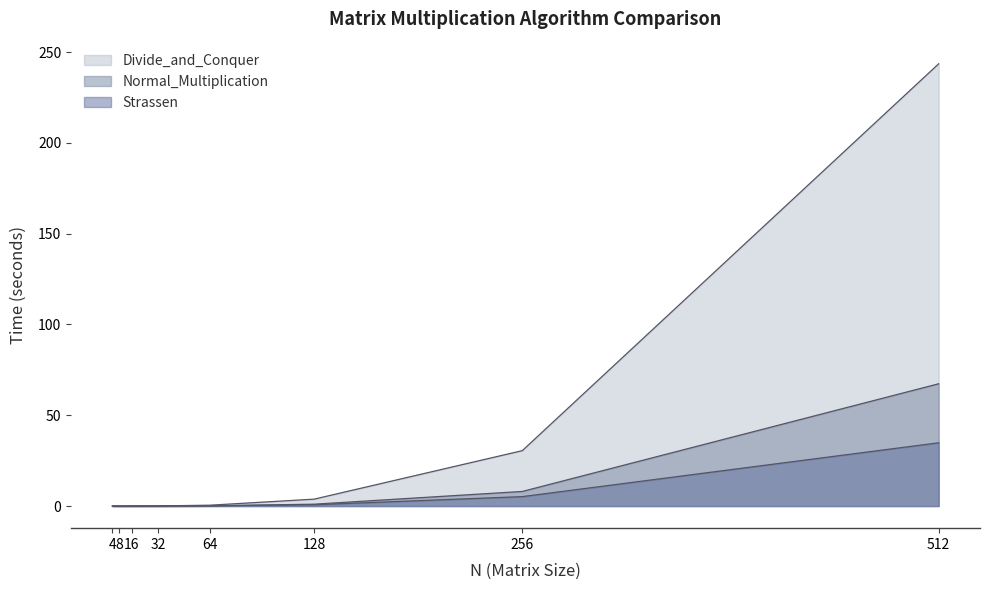

The Normal_Multiplication series shows 8.0 at 256. True or false?

True